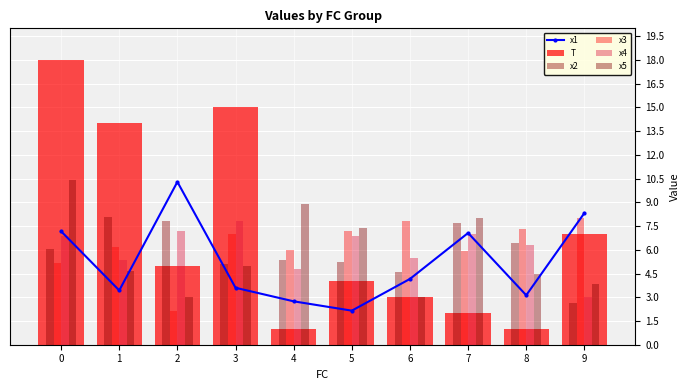

Is it true that x5 equals 1.9 at 6?

False